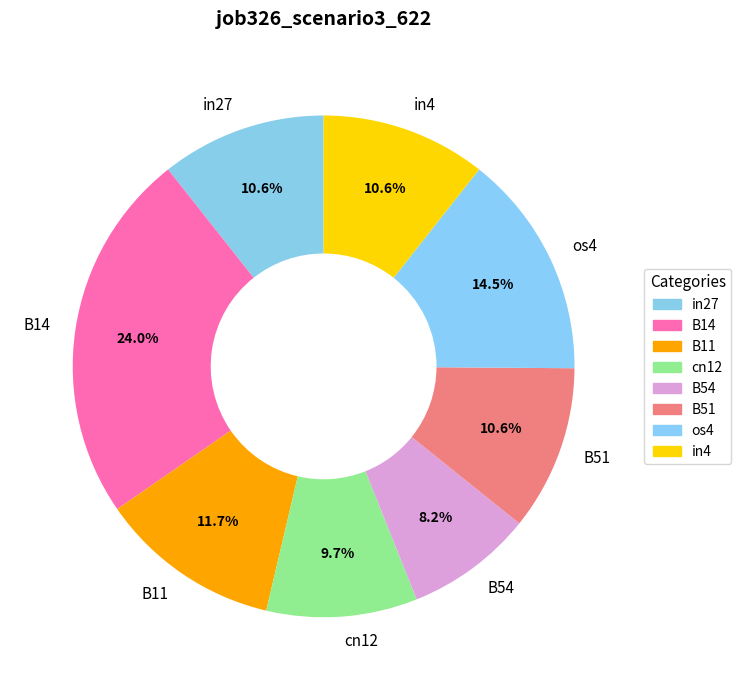

Is it true that B51 is 1% of the pie?

False